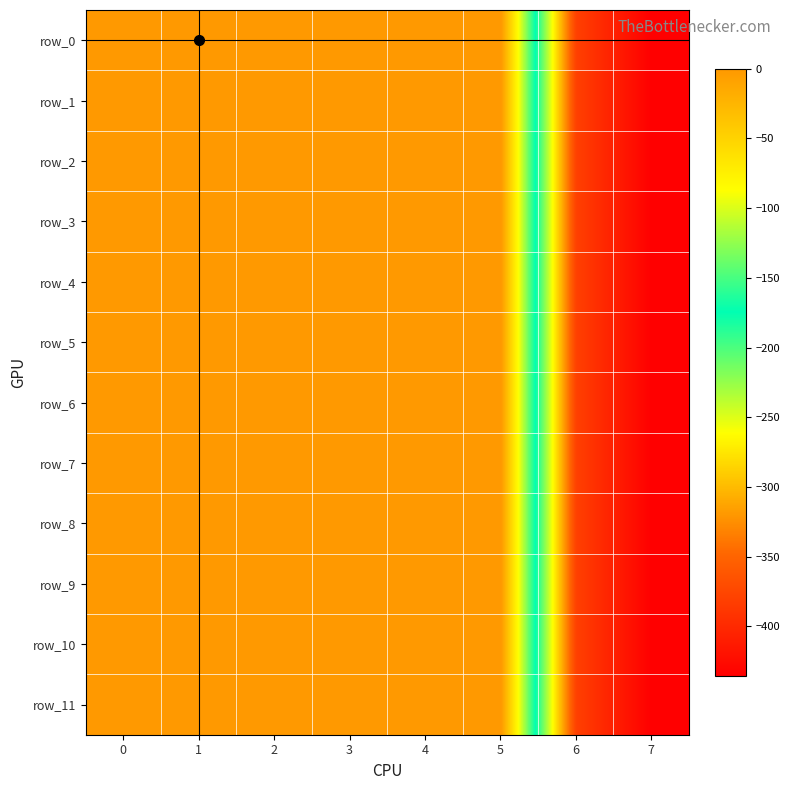

Which series has the widest spread of values?

row_0